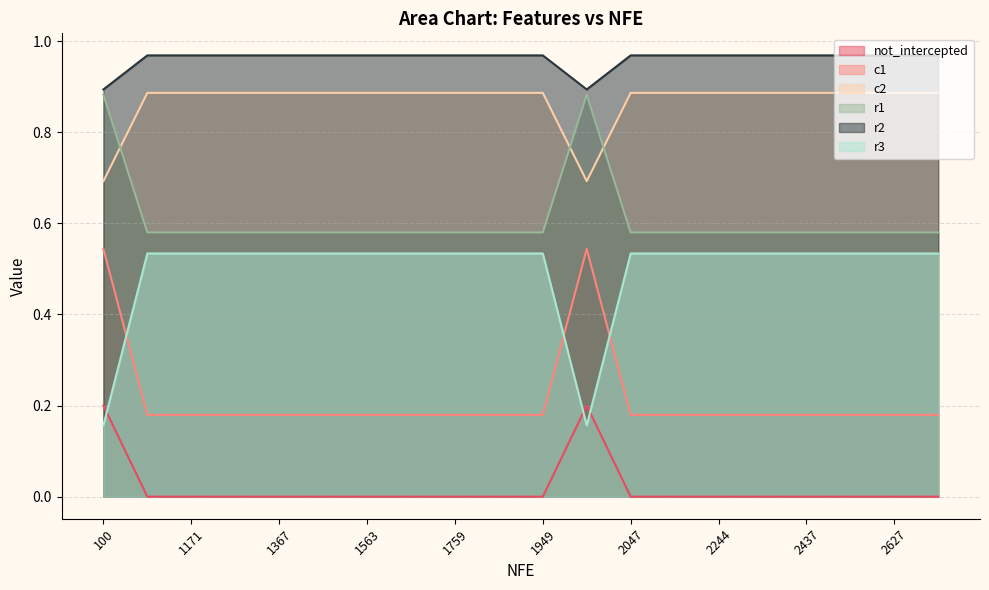

Does the chart display data point markers on the line(s)?

No